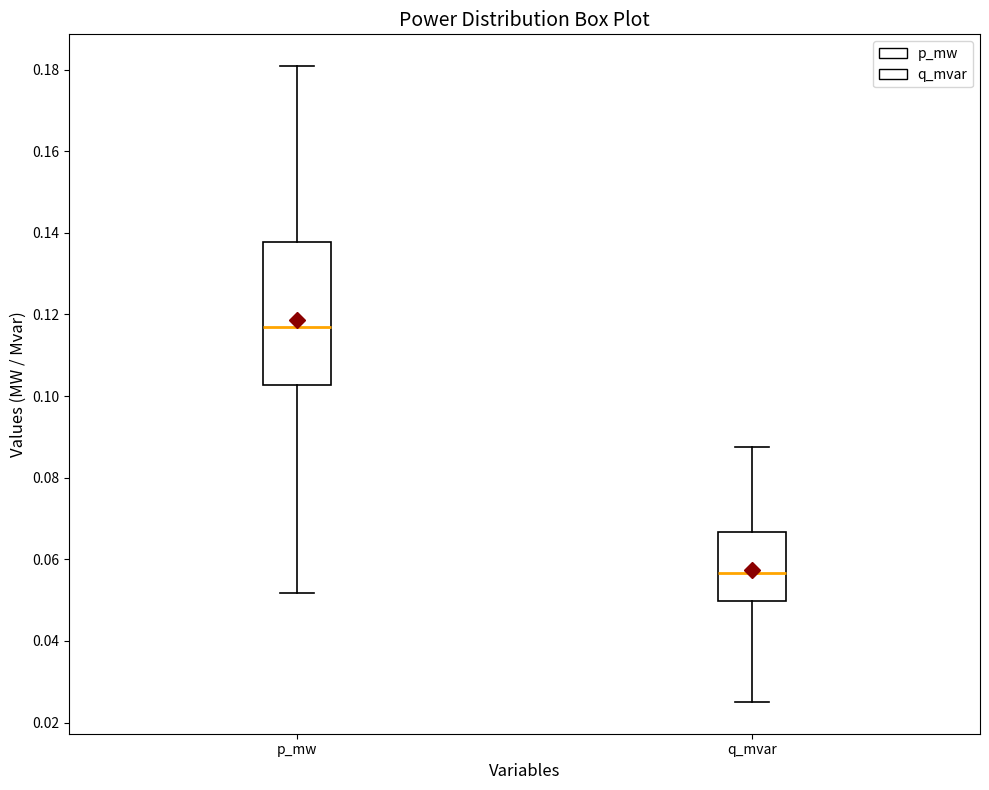

Which box has the highest median line?

p_mw